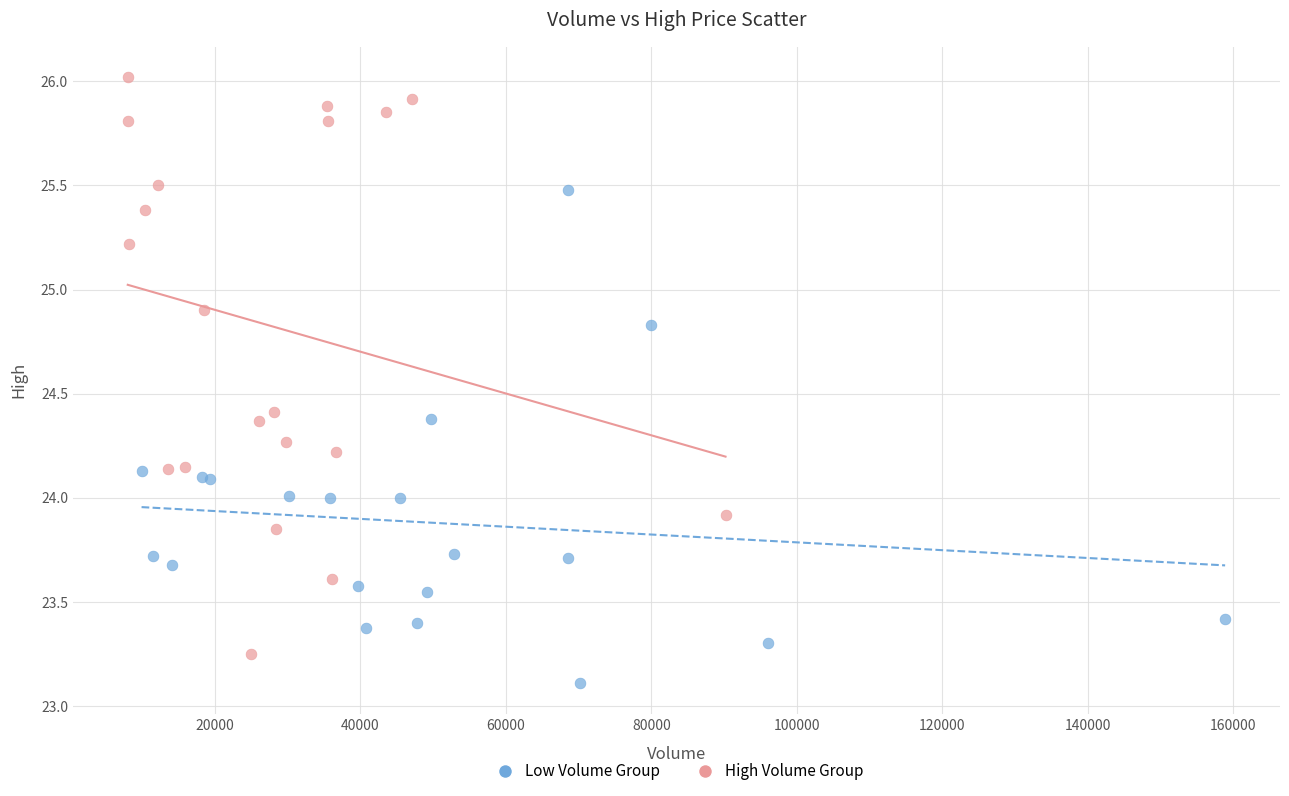

What are all the series names shown in the legend?

Low Volume Group, High Volume Group